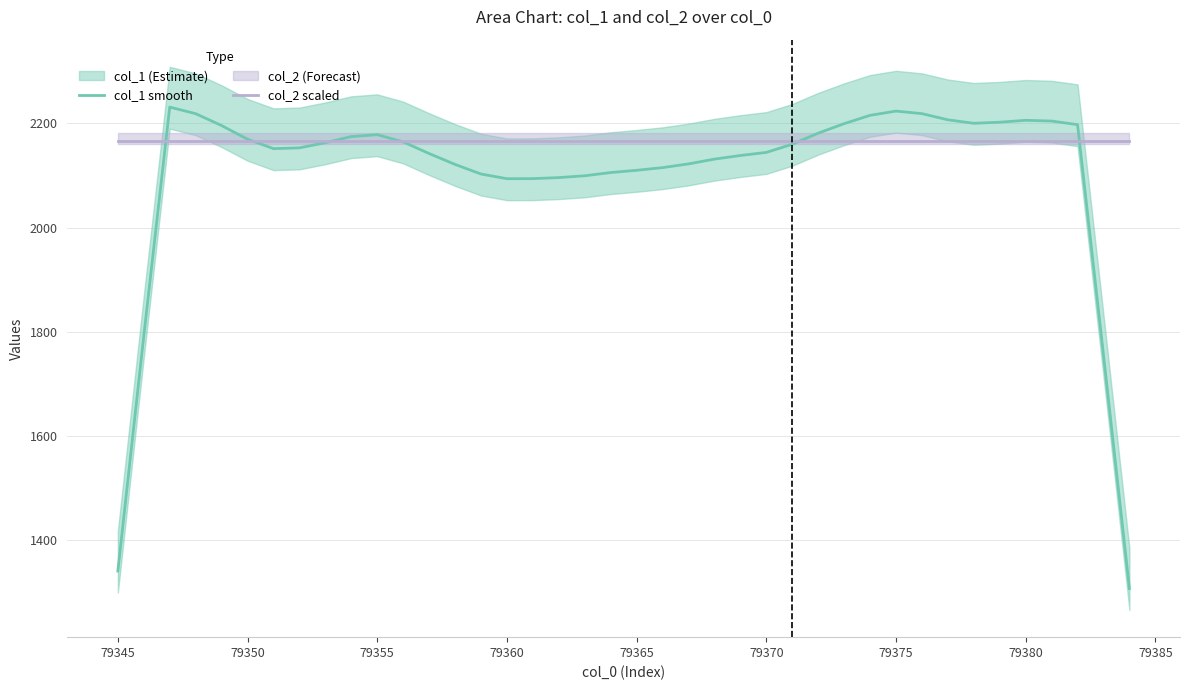

What is the maximum value for col_2 scaled?

2166.2